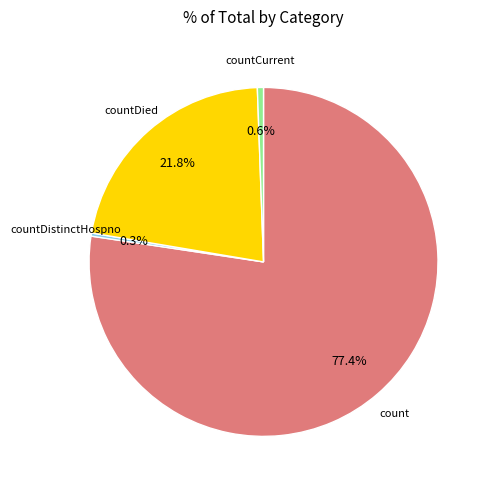

Is there a majority slice in this chart?

Yes